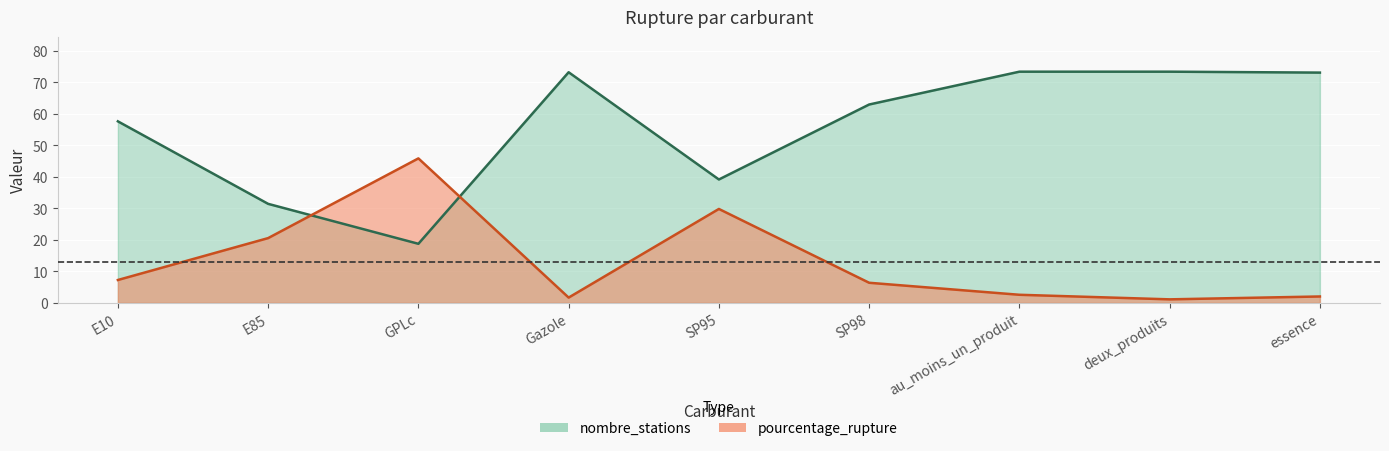

What is the average value of the nombre_stations series?

55.9